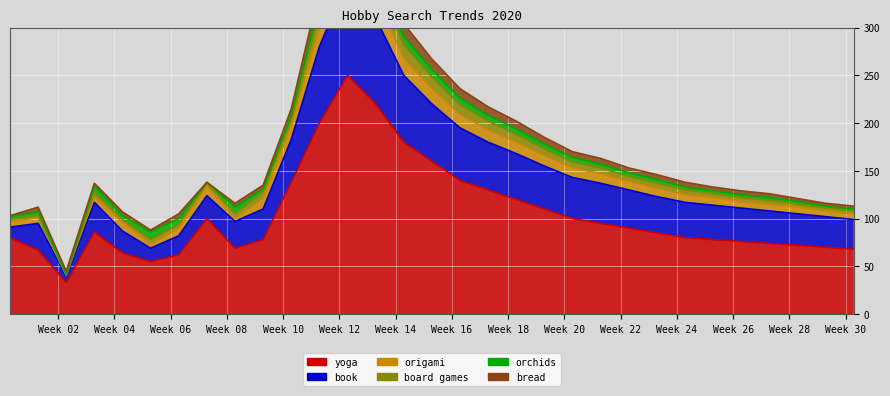

What is the difference between the maximum and minimum values in the bread series?

18